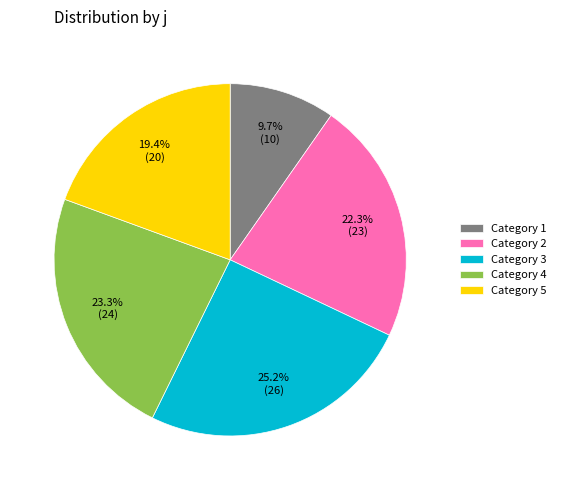

Which slice is the largest?

Category 3